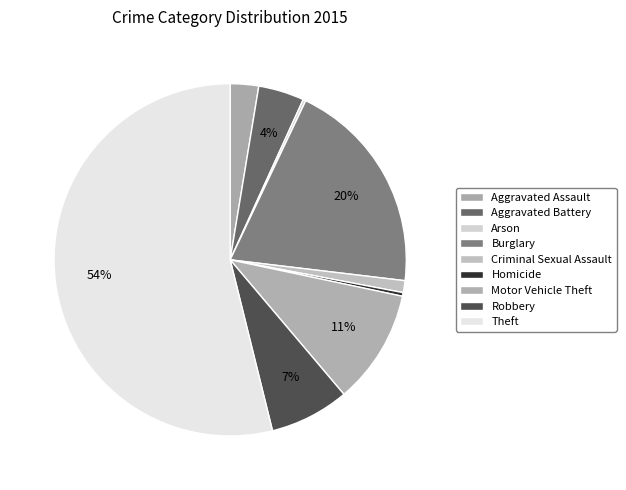

To the nearest percent, what is the difference between the largest and smallest slice percentages?

54%